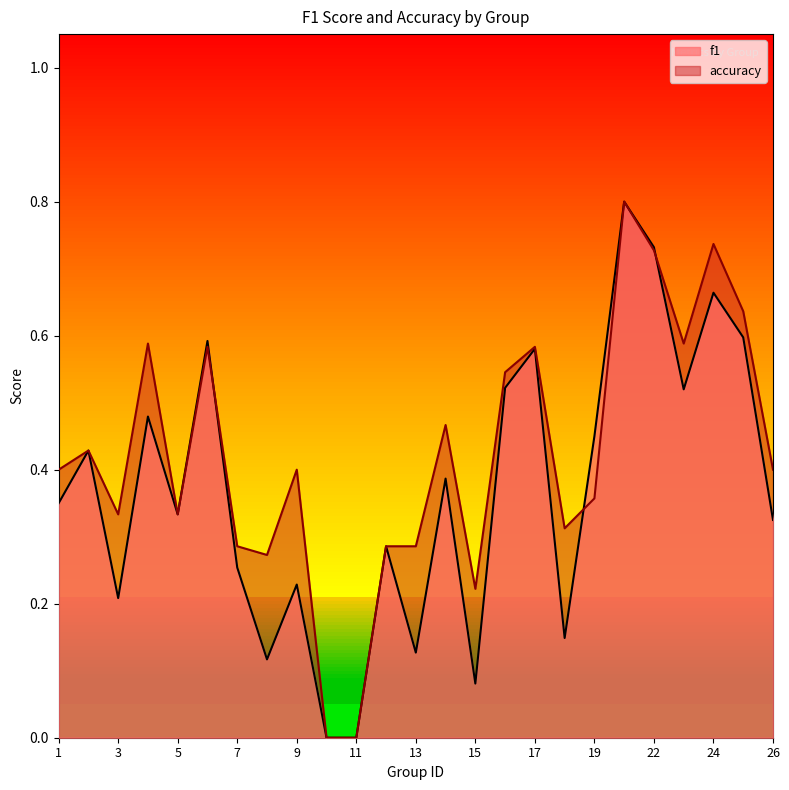

Which series has the largest range (max minus min)?

f1